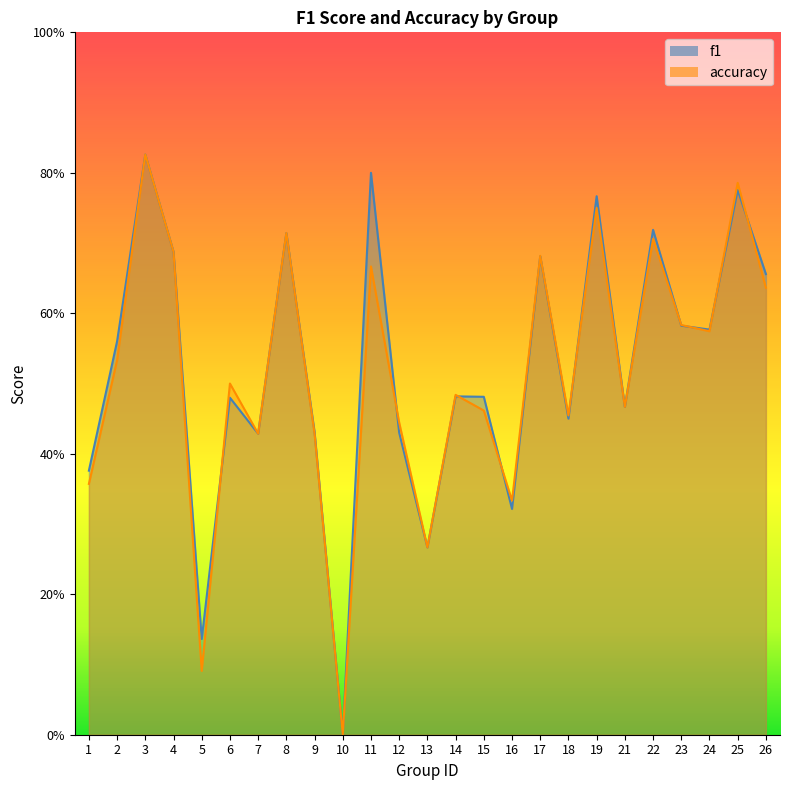

Between 4 and 14, which series saw the biggest shift?

f1